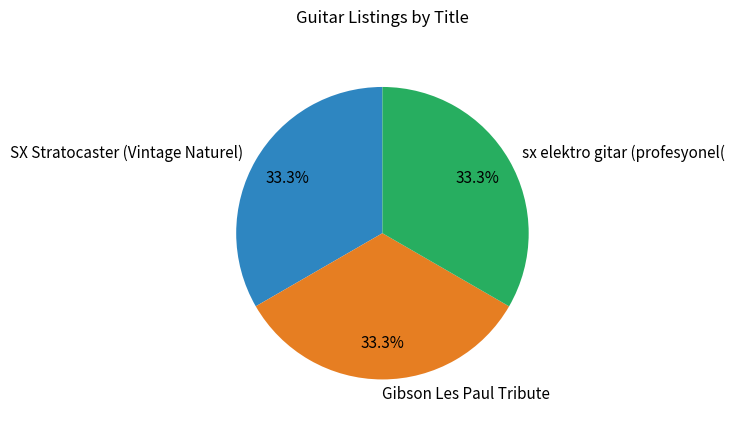

How many slices are in this pie chart?

3